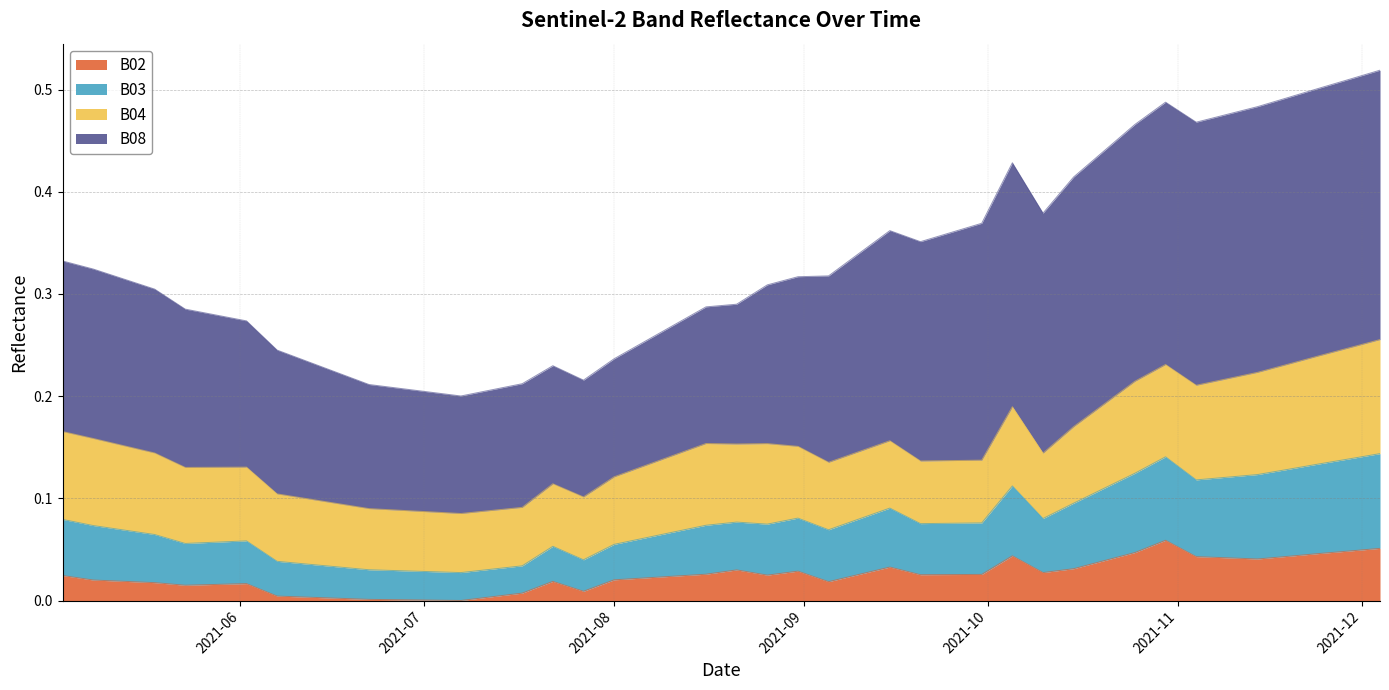

True or false: B02 and B03 cross at least once.

False